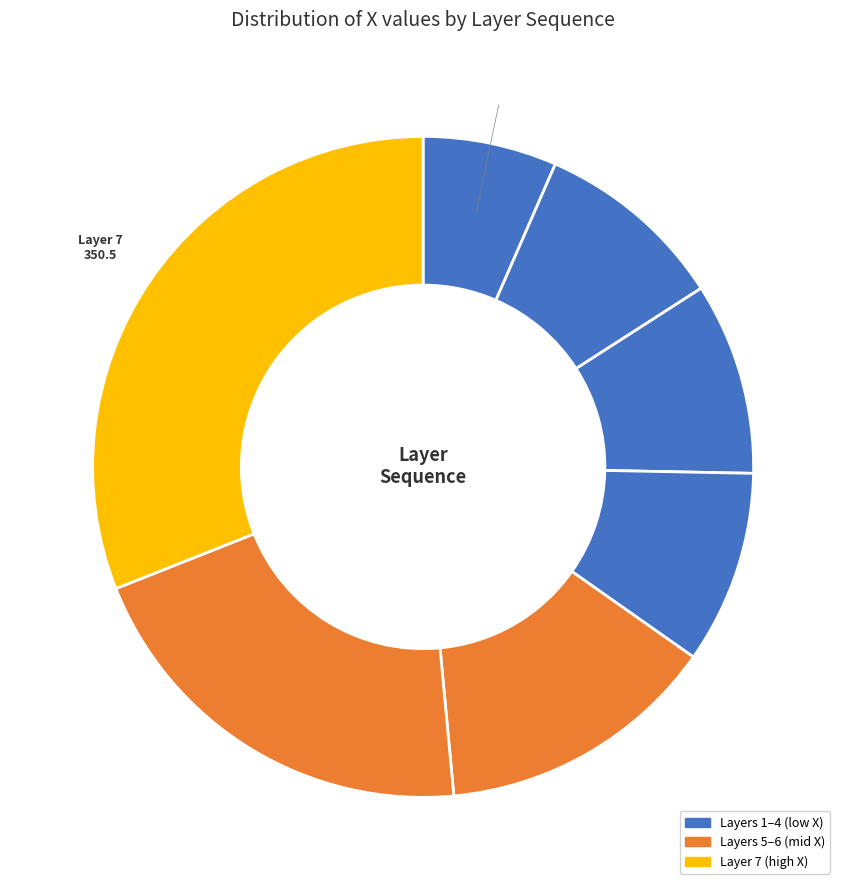

True or false: Layer 5 accounts for 24% of the total.

False